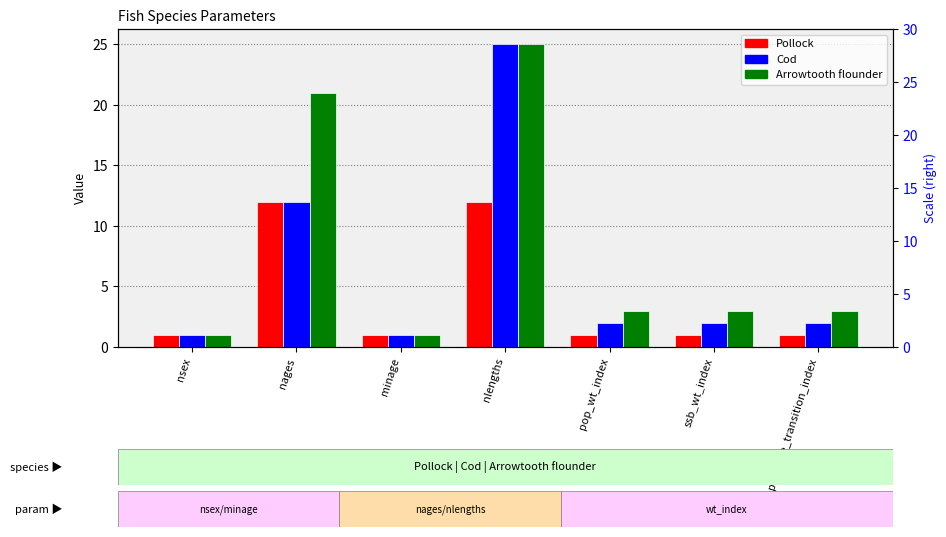

What is the difference between the second highest and second lowest values in the Arrowtooth flounder series?

20